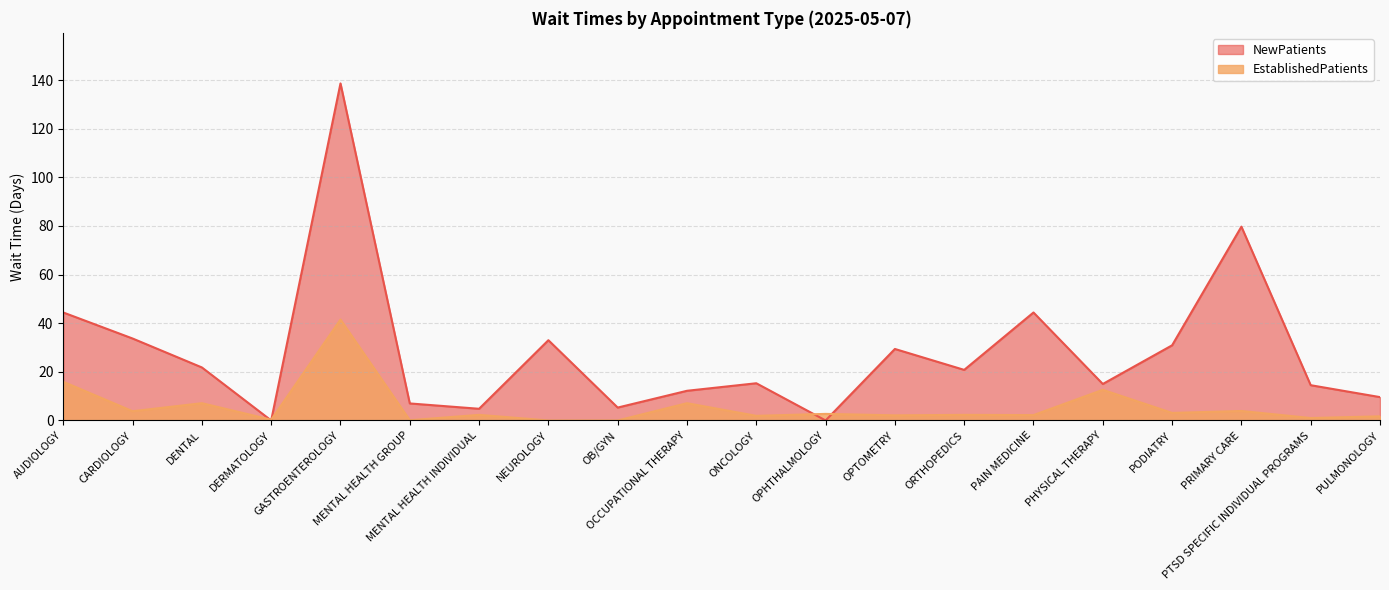

Rank the series at ORTHOPEDICS from highest to lowest value.

NewPatients, EstablishedPatients